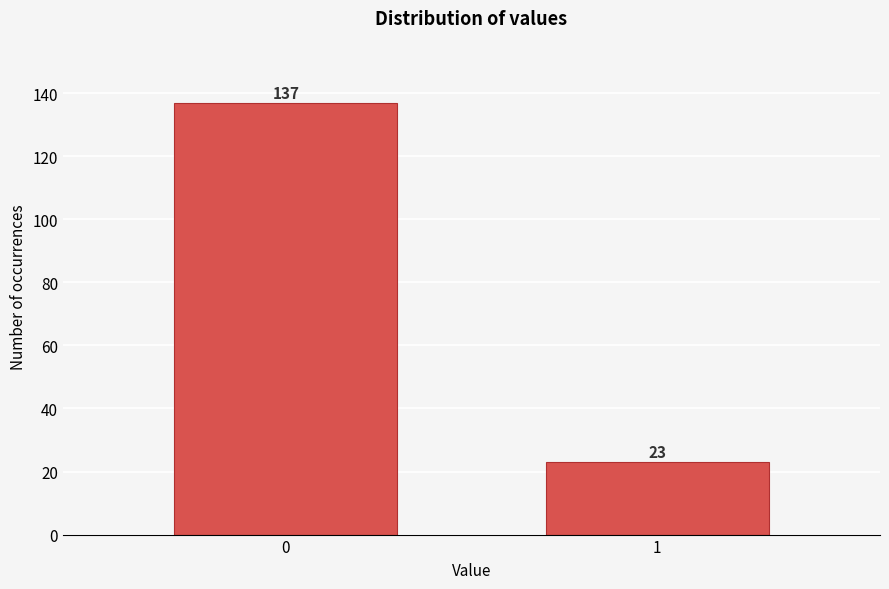

Reading right to left, what are all the values shown in this chart?

1=23	0=137